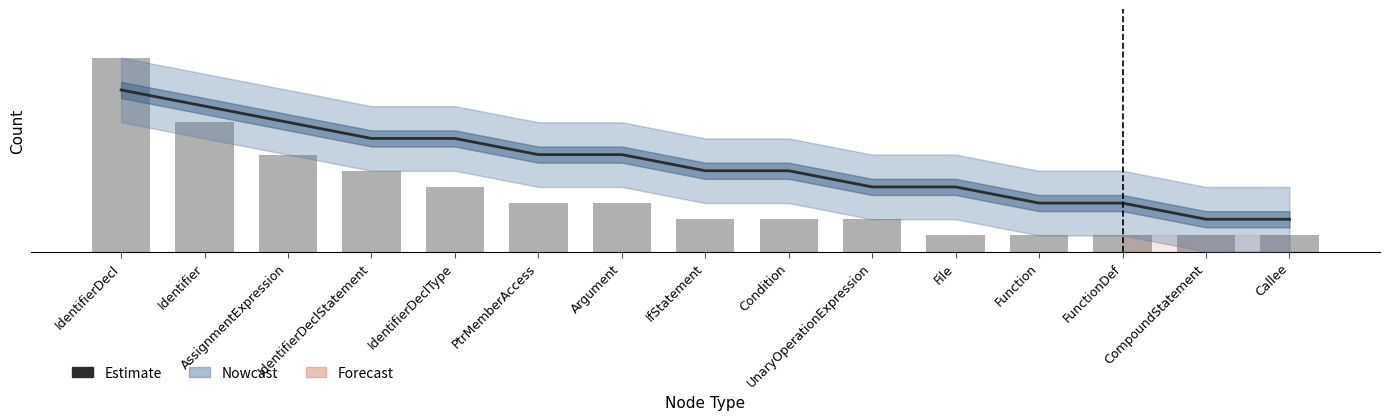

Reading right to left, what are all the values shown in this chart?

Estimate: 2	2	3	3	4	4	5	5	6	6	7	7	8	9	10
Observed: 1	1	1	1	1	2	2	2	3	3	4	5	6	8	12